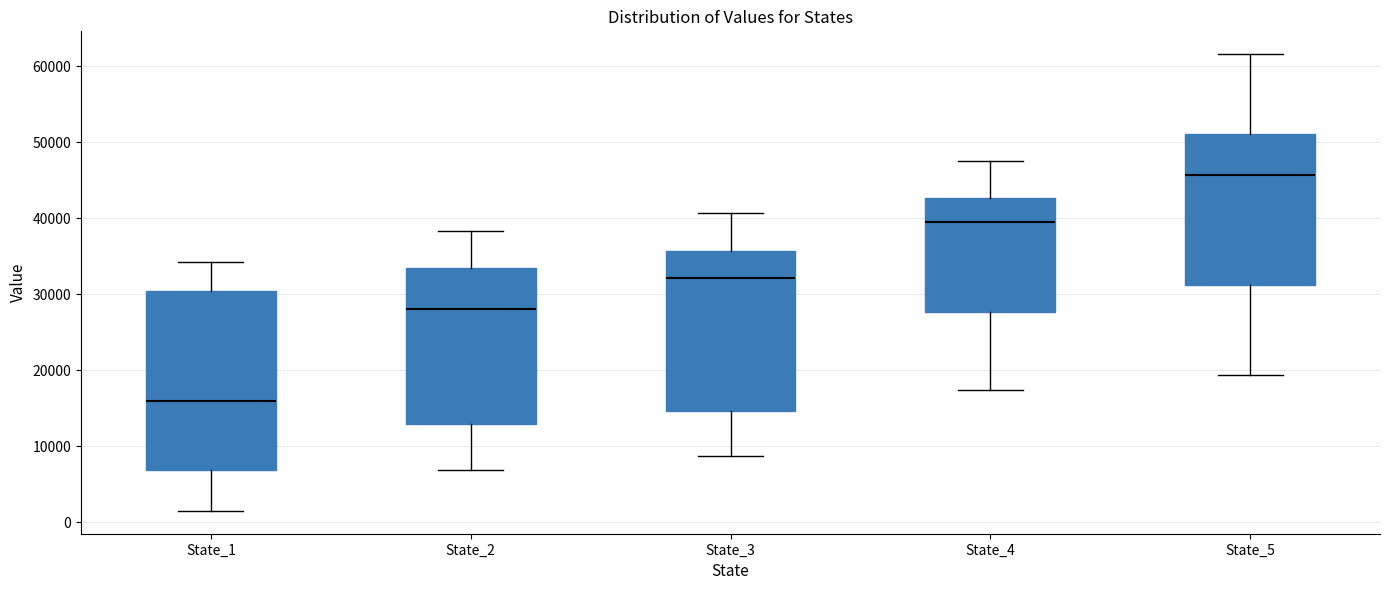

Reading left to right, transcribe this box plot: for each box, give where its median line is, the range the box spans, and where its two whiskers end, as read against the y-axis. The values are not printed on the chart, so give them approximately, as read against the axis.

State_1: median 16000, box 7000 to 30000, whiskers 1000 to 34000
State_2: median 28000, box 13000 to 33000, whiskers 7000 to 38000
State_3: median 32000, box 15000 to 36000, whiskers 9000 to 41000
State_4: median 39000, box 28000 to 43000, whiskers 17000 to 48000
State_5: median 46000, box 31000 to 51000, whiskers 19000 to 62000